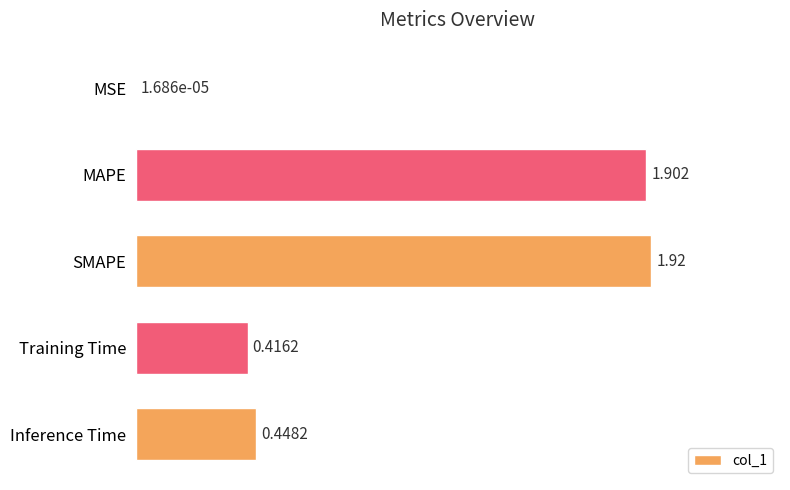

Between MSE and SMAPE, which is larger?

SMAPE